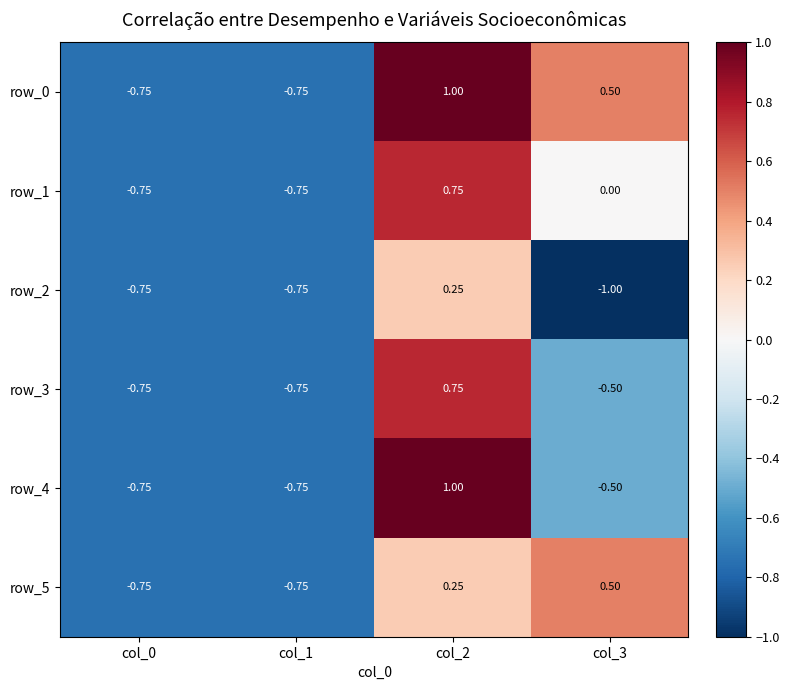

Is the value of row_2 at col_2 greater than the value of row_0 at col_3?

No